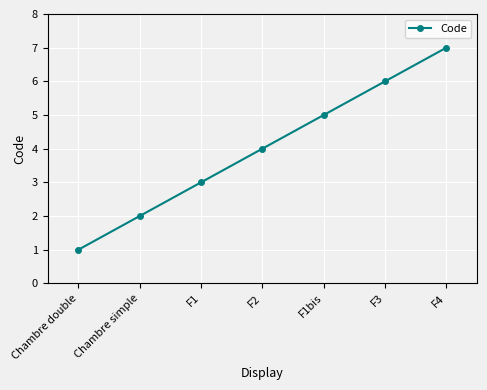

True or false: the data shows 3 at Chambre simple.

False